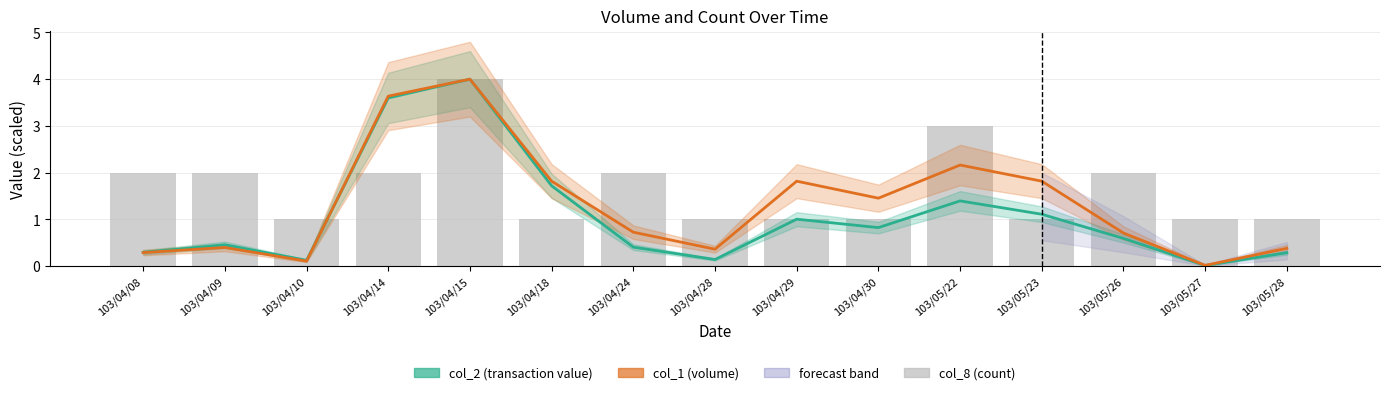

What is the label of the 9th bar from the right?

103/04/24